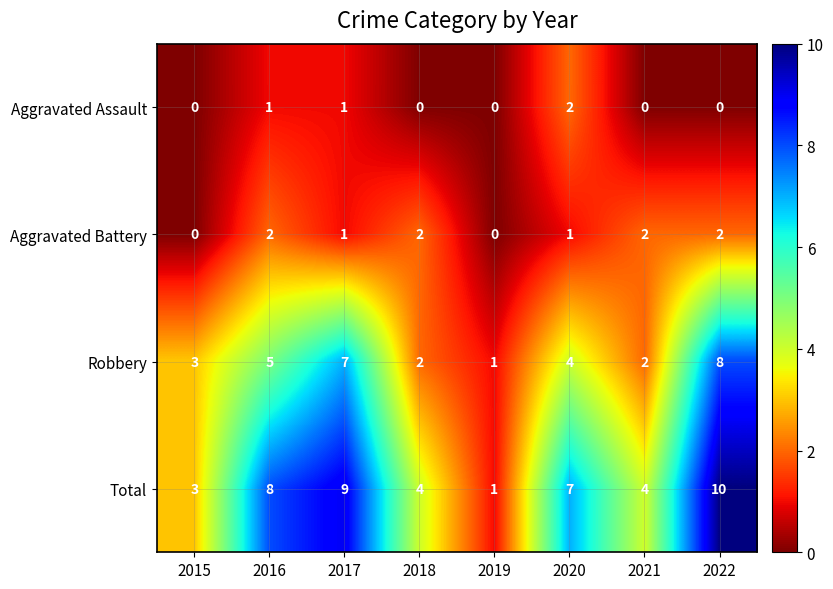

At 2022, list the series in order from smallest to largest.

Aggravated Assault, Aggravated Battery, Robbery, Total